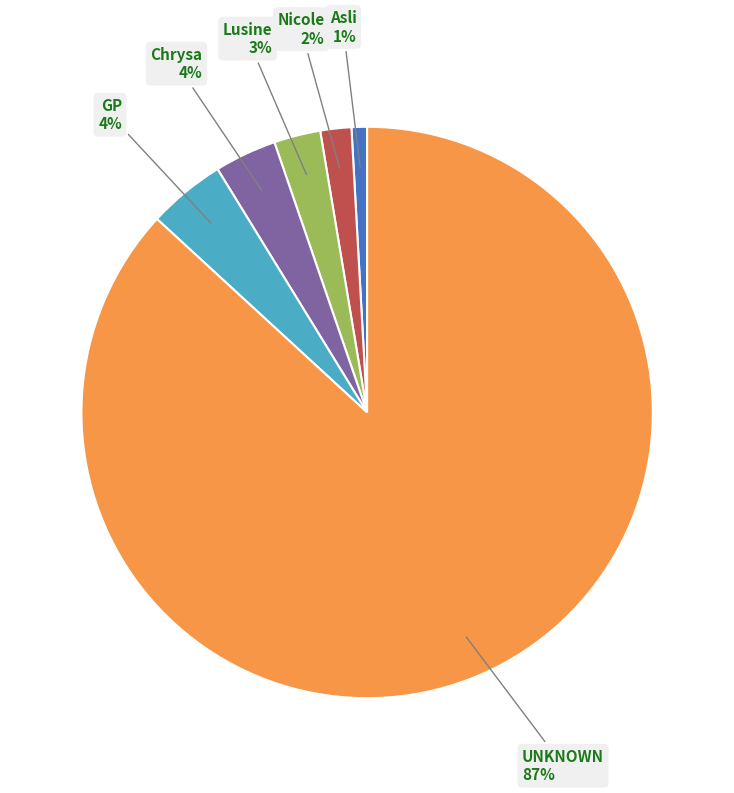

Count the number of slices in the pie.

6